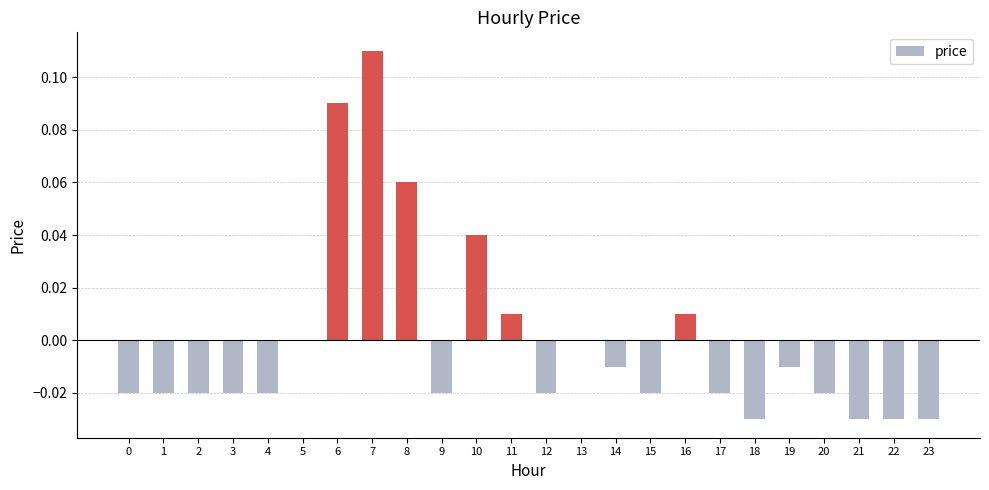

The value at 1 is -0.0. True or false?

True